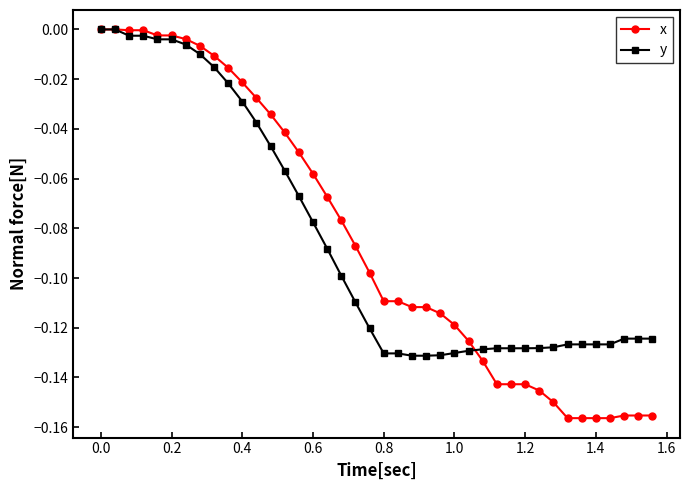

The value of x at 0.0 is 0.0. True or false?

True